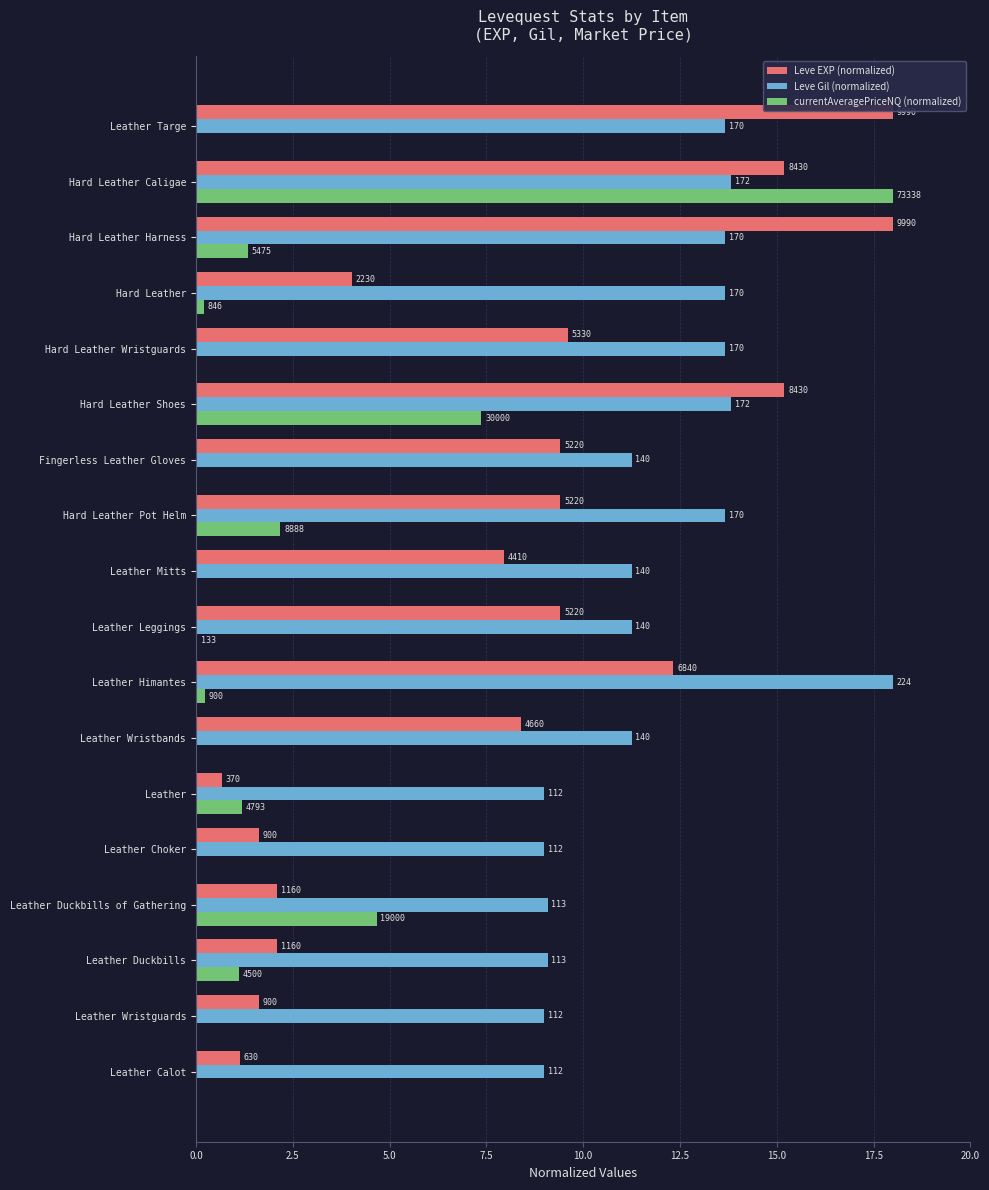

How many bars are there in each group?

3